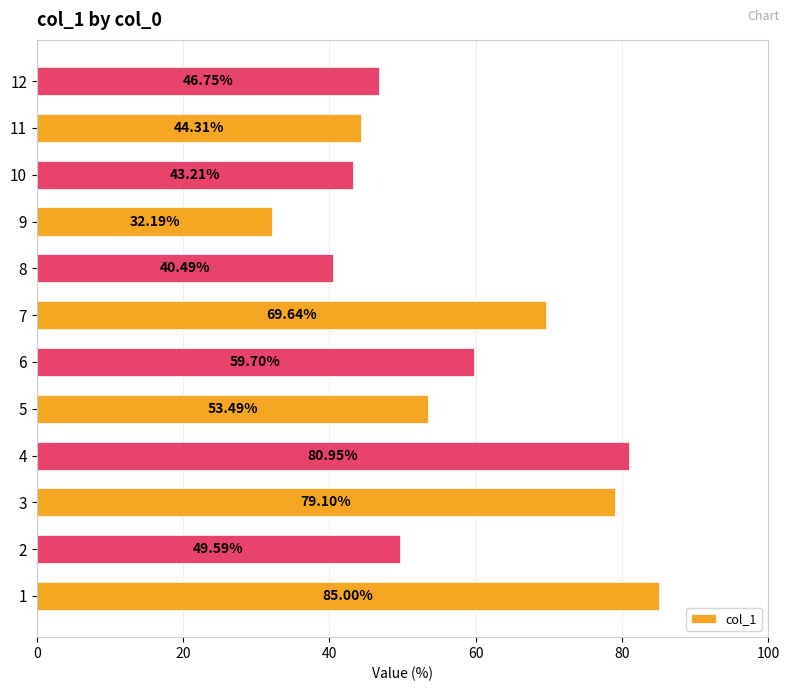

Which category has the lowest value across all series?

9